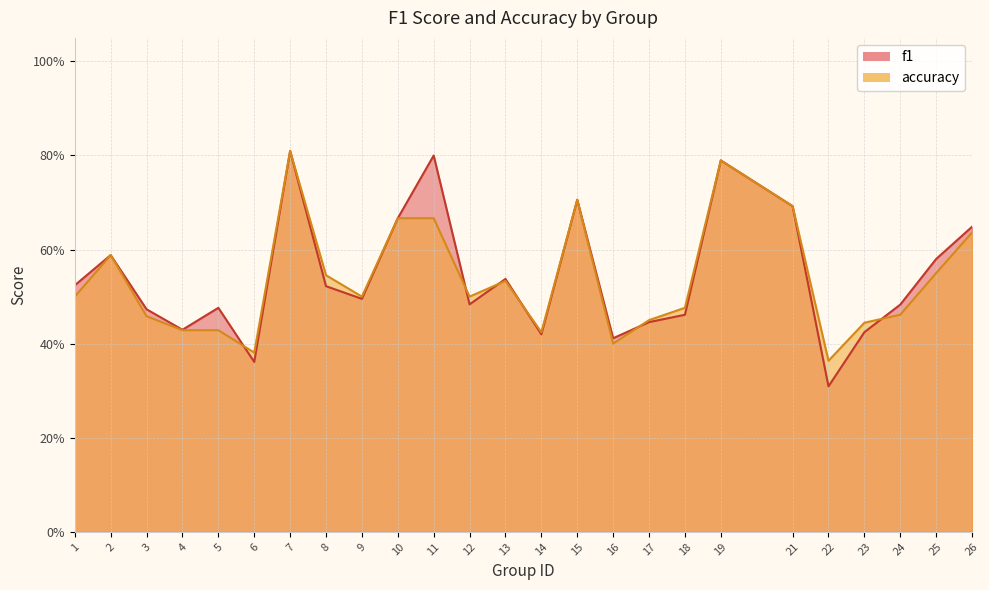

Does the chart display data point markers on the line(s)?

No